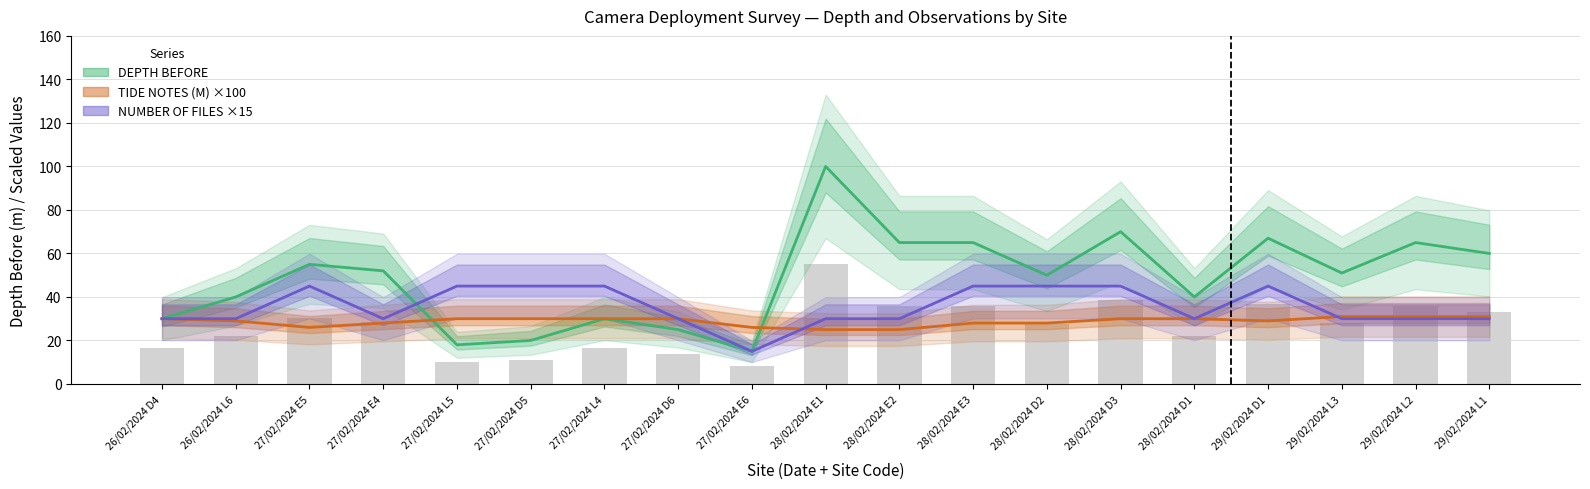

What is the value of the NUMBER OF FILES ×15 bar at the 14th from the left?

45.0